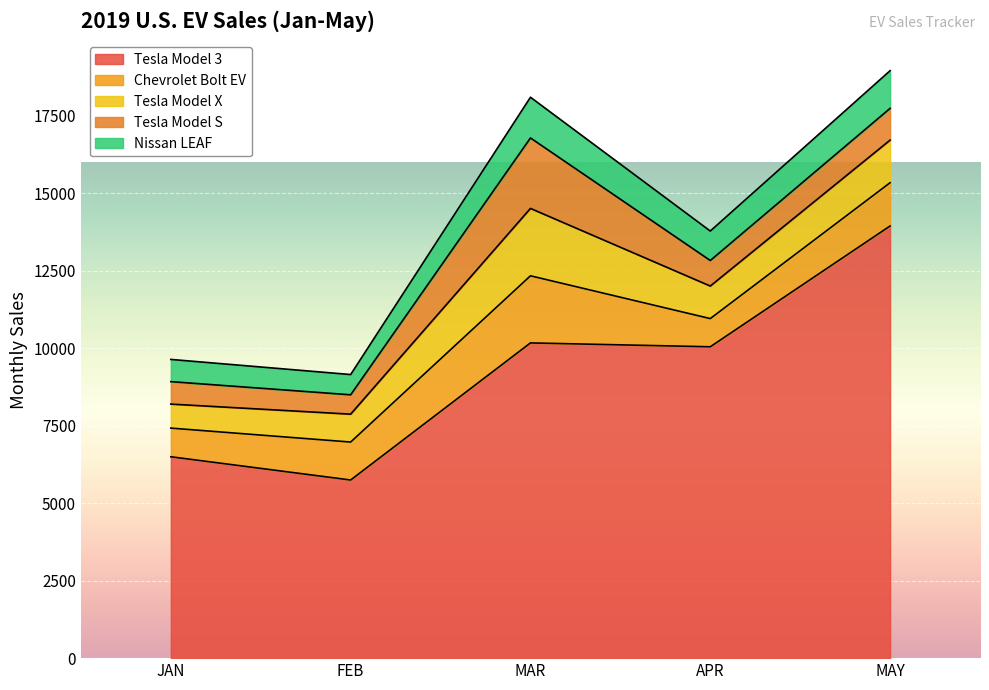

What is the difference between the maximum and minimum values in the Chevrolet Bolt EV series?

1256